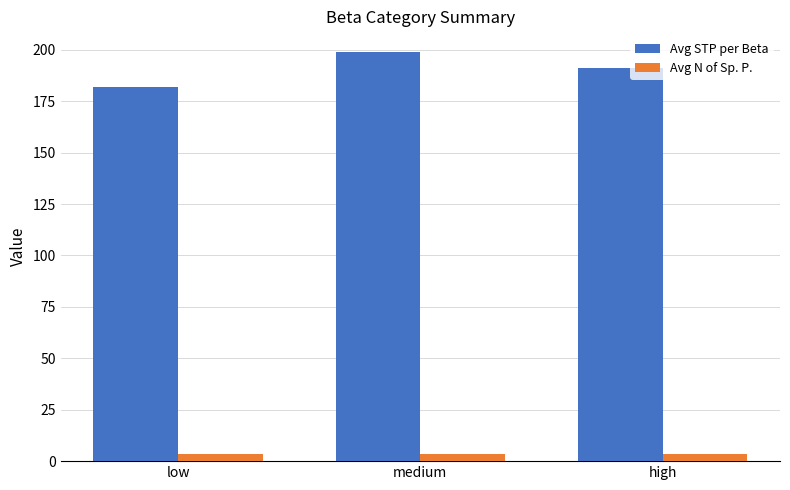

Between low and high, which series saw the biggest shift?

Avg STP per Beta